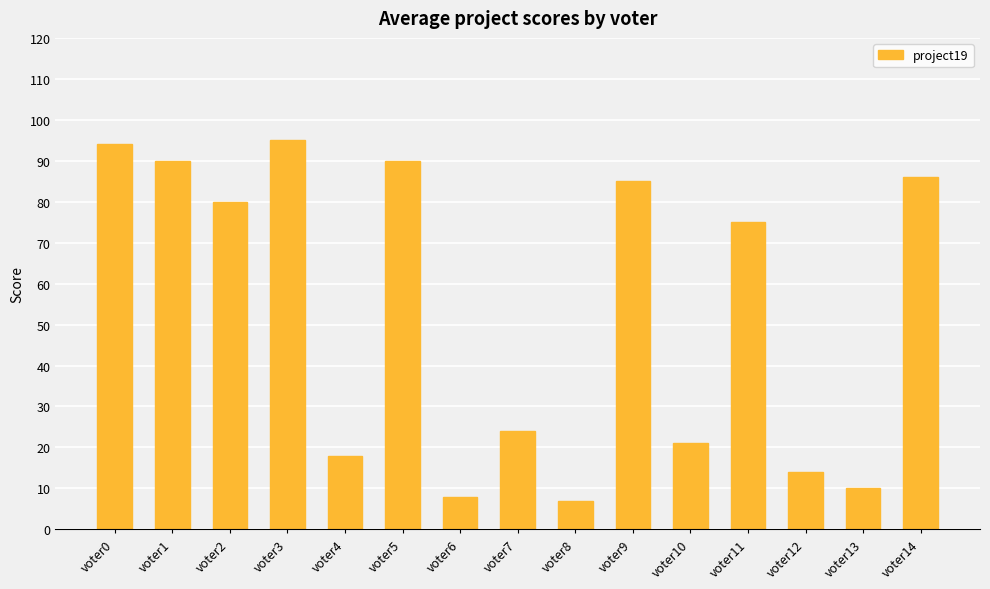

At which category does the chart reach its minimum across all series?

voter8